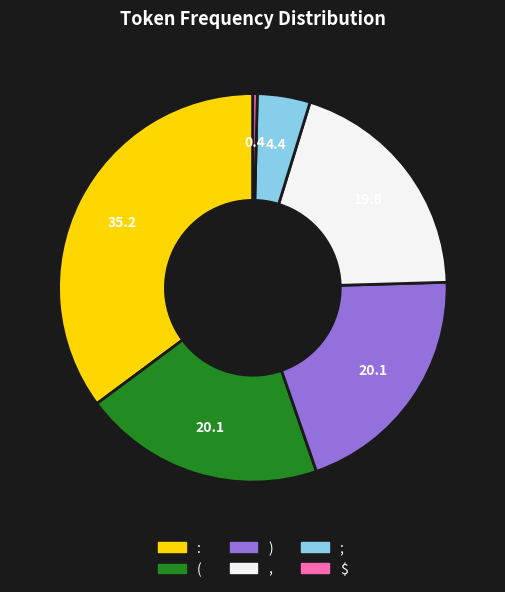

The ( slice represents 26% of the pie. True or false?

False